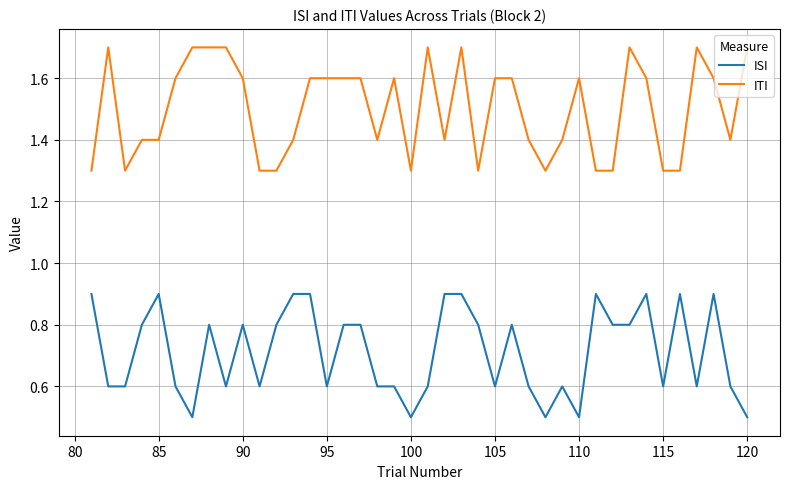

What is the difference between the maximum and minimum values in the ITI series?

0.4